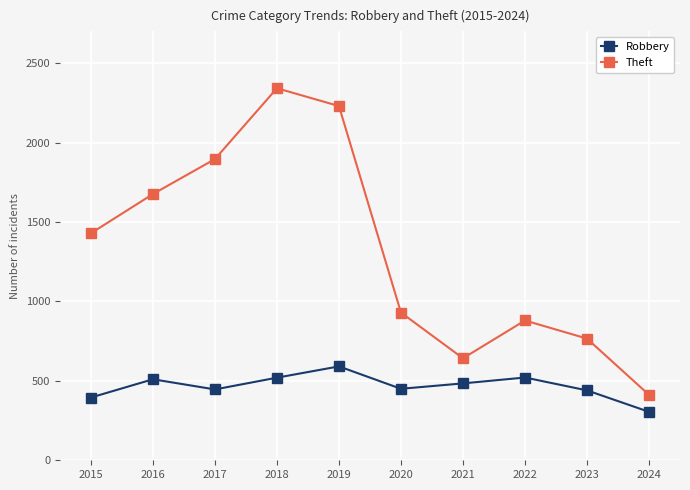

How many interior local valleys does the Robbery series have?

2